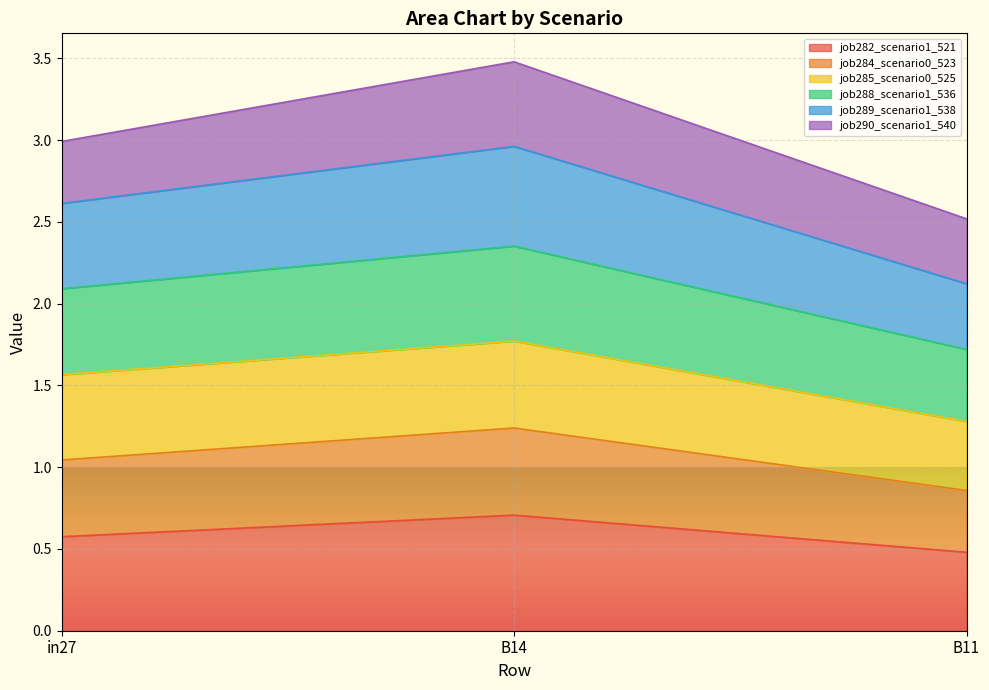

Which category has the highest value across all series?

B14